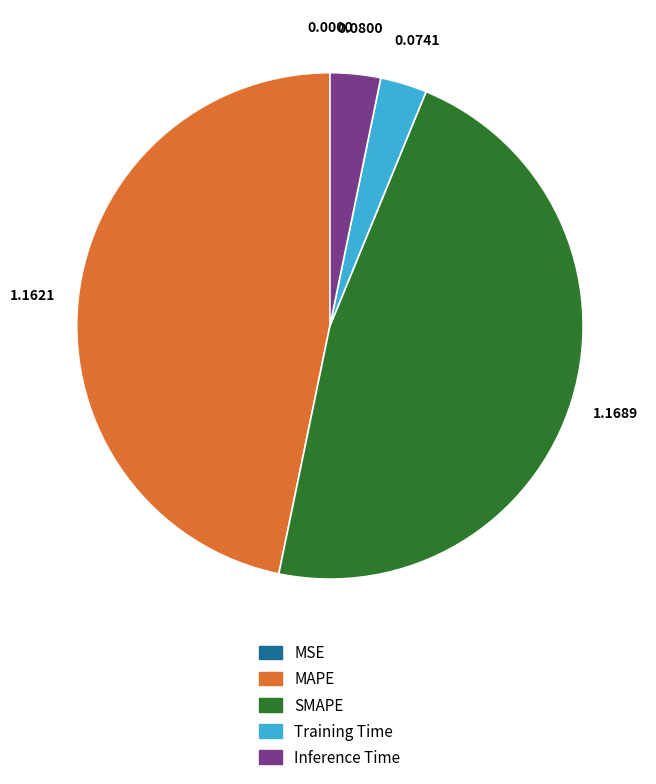

Is there any slice that represents more than half of the pie?

No